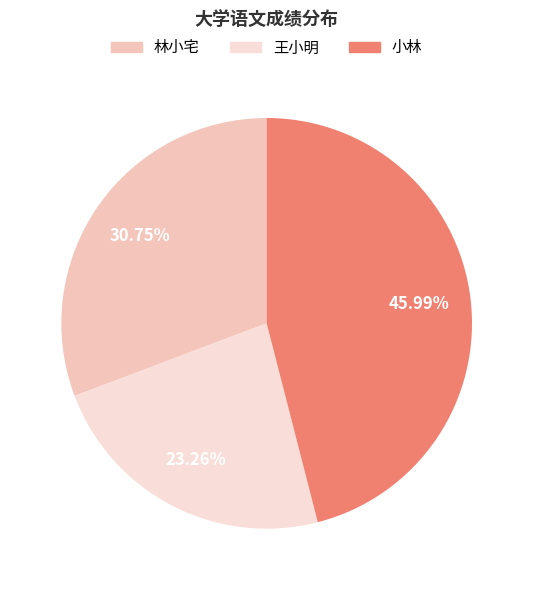

To the nearest percent, what is the combined percentage of 林小宅 and 王小明?

54%